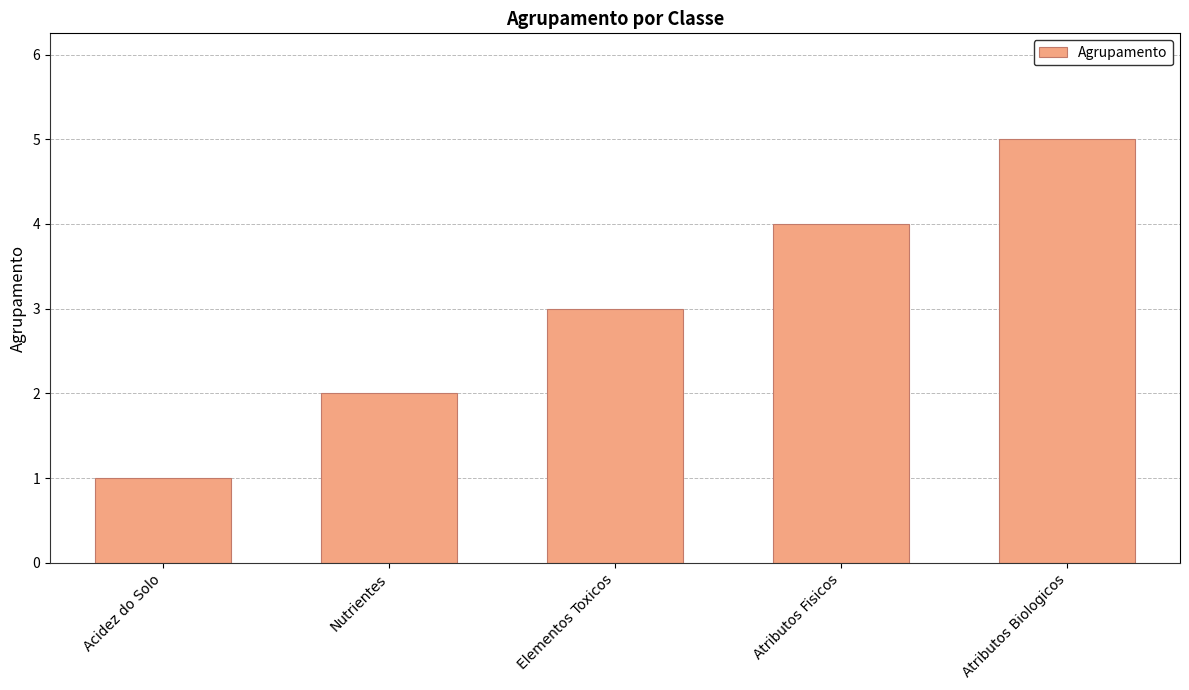

Rank the categories by value from lowest to highest.

Acidez do Solo, Nutrientes, Elementos Toxicos, Atributos Fisicos, Atributos Biologicos